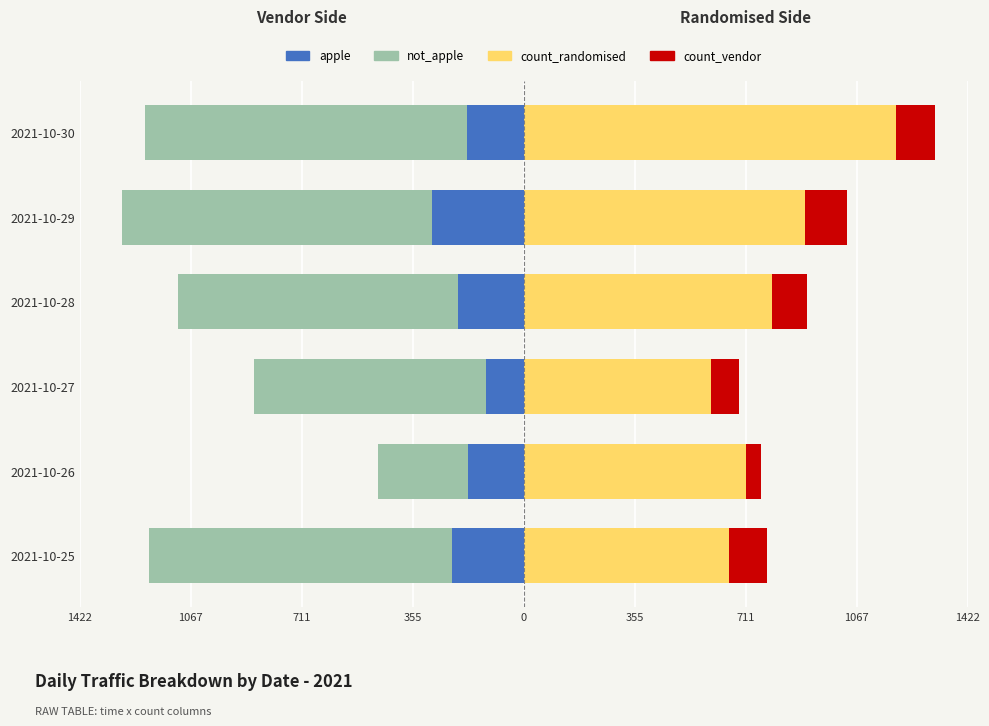

What is the maximum value shown in the chart?

1193.0